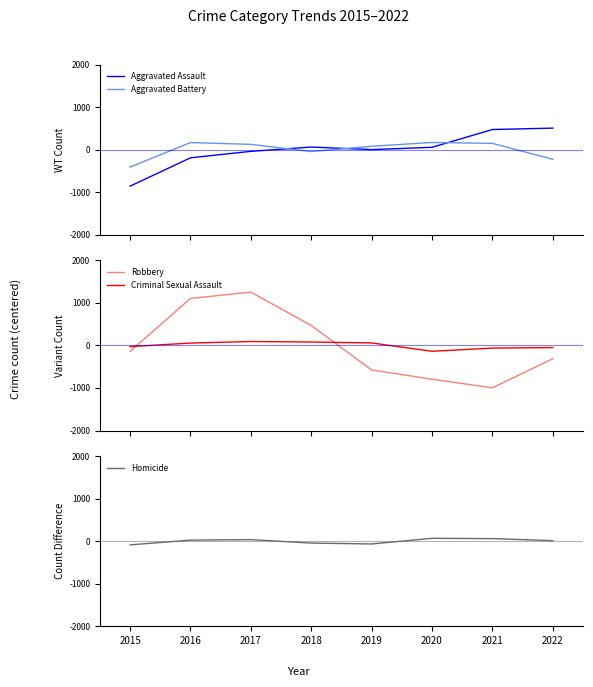

After their last crossing, which series has the higher values: Robbery or Aggravated Assault?

Aggravated Assault